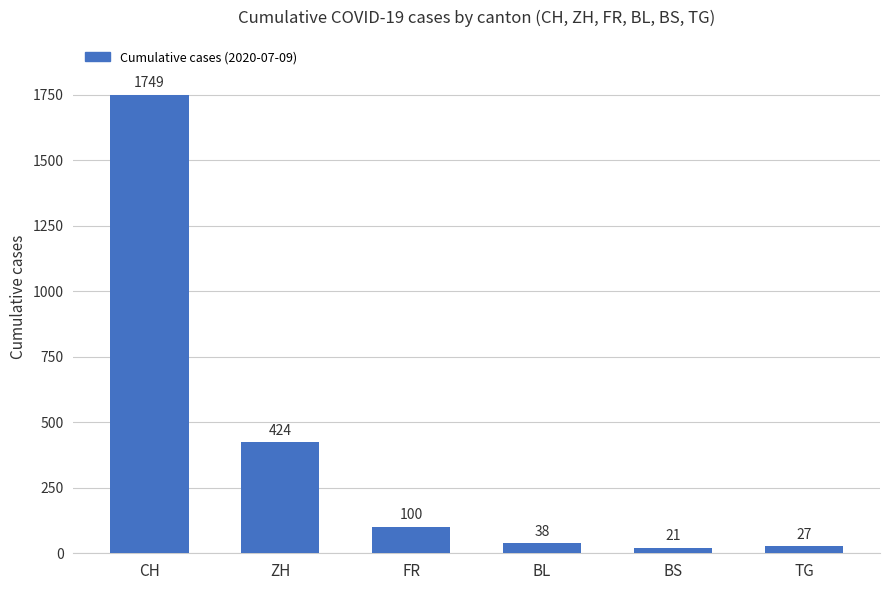

What is the label of the 3rd bar from the left?

FR